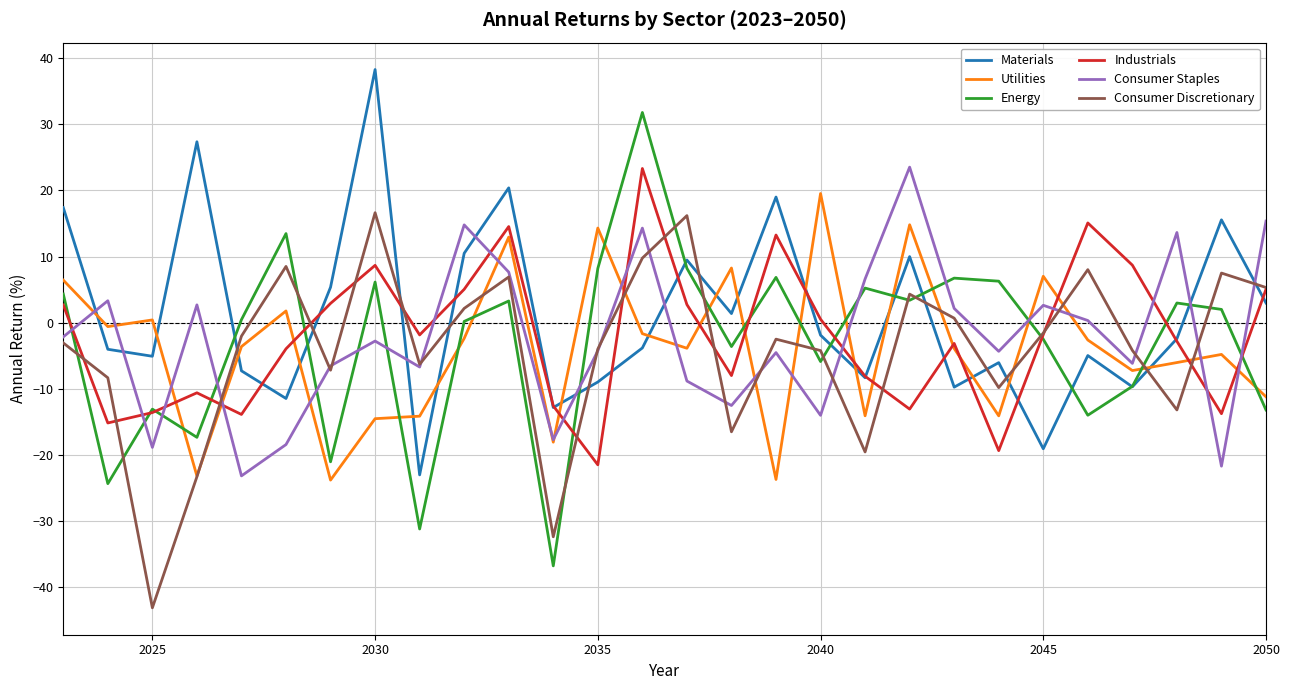

True or false: Materials and Utilities intersect in this chart.

True